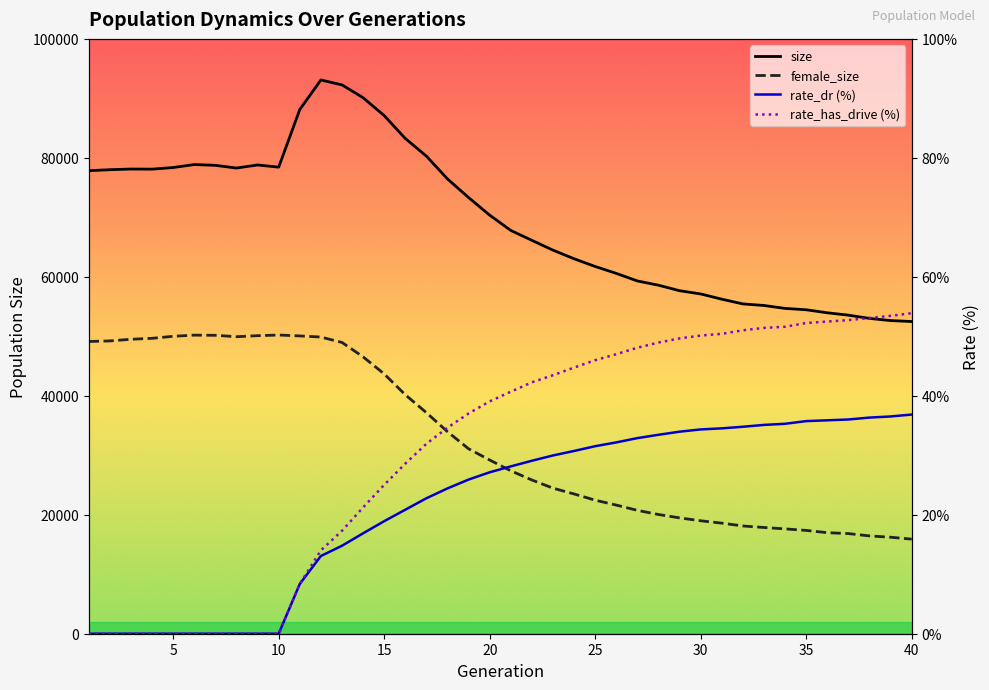

The value of rate_has_drive at 20 is 21.8. True or false?

False